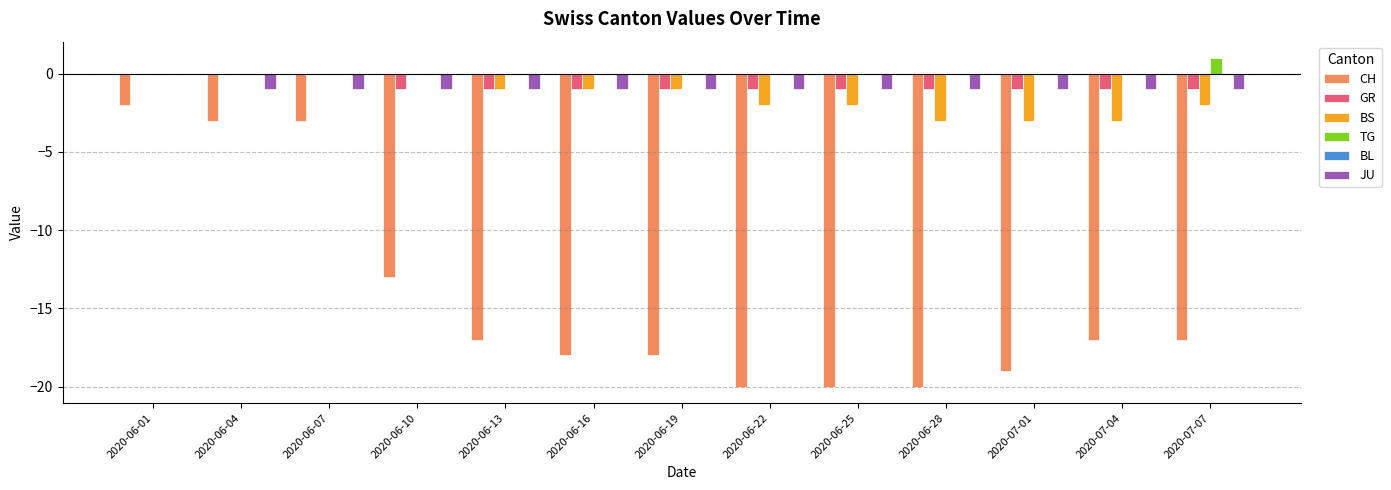

The value of GR at 2020-07-01 is -2. True or false?

False